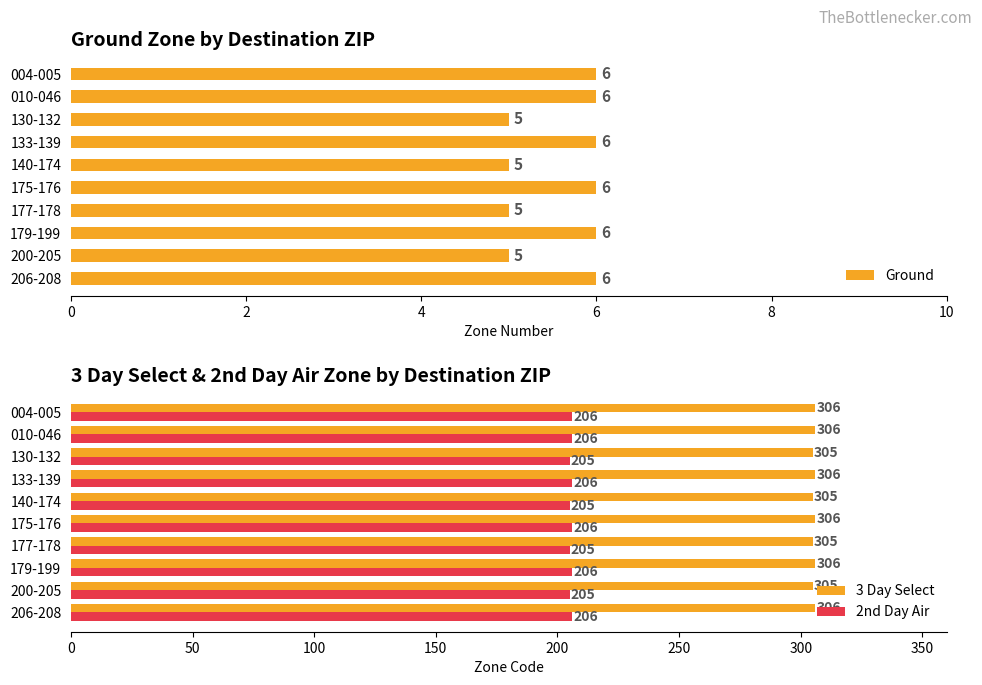

Reading left to right, what are all the values shown in this chart?

Ground: 6	6	5	6	5	6	5	6	5	6
3 Day Select: 306	306	305	306	305	306	305	306	305	306
2nd Day Air: 206	206	205	206	205	206	205	206	205	206